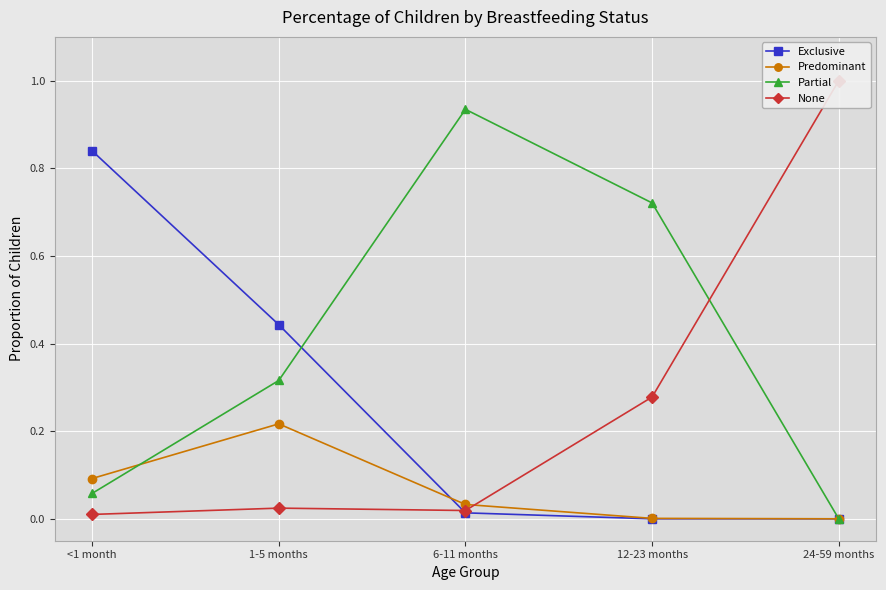

In Partial, how many points are higher than both neighbors (excluding endpoints)?

1